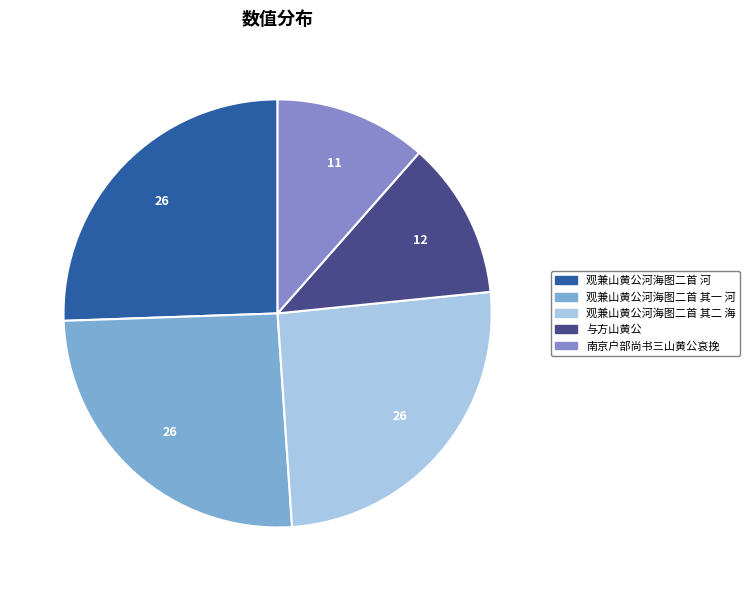

The 观兼山黄公河海图二首 河 slice represents 33% of the pie. True or false?

False